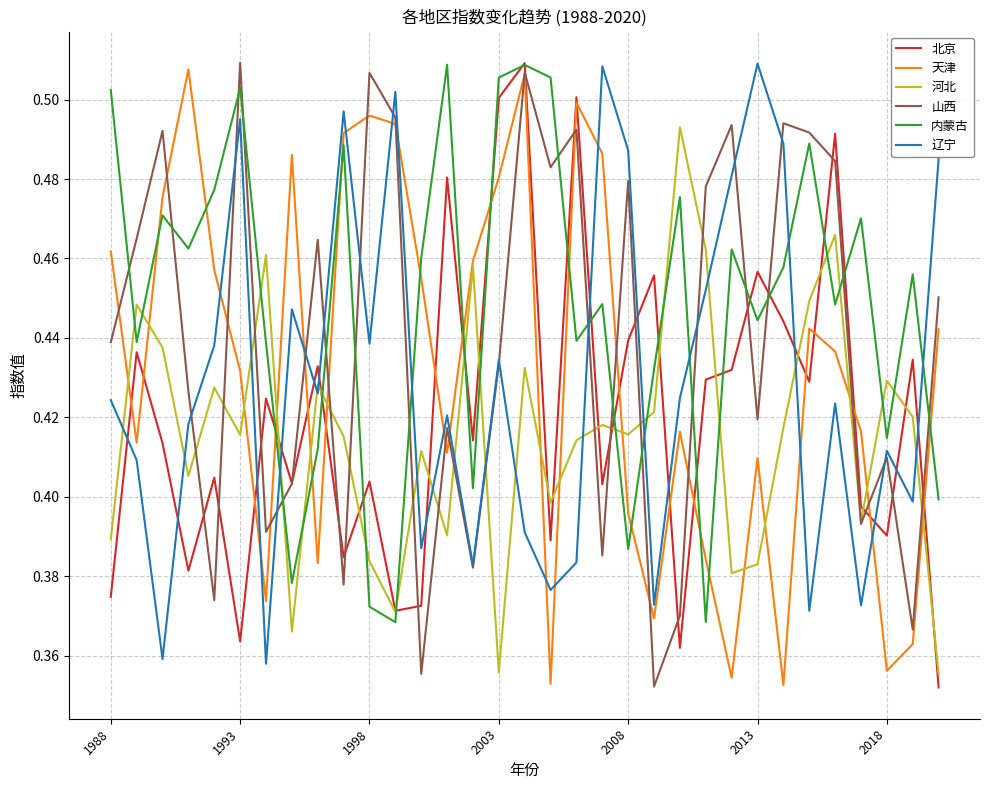

Which series has the largest total across all categories?

内蒙古